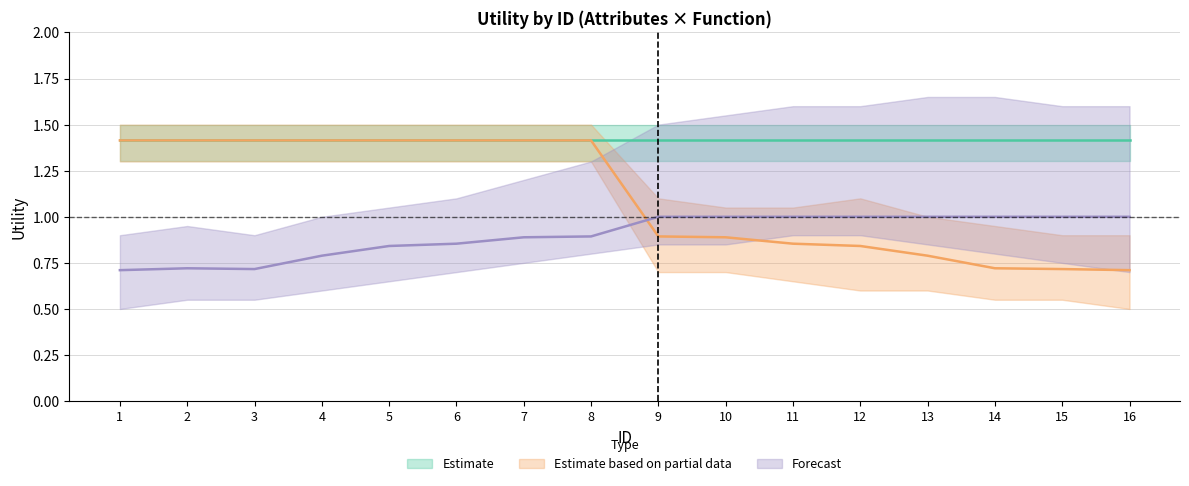

Which series ends up on top after the final intersection of Estimate based on partial data and Forecast?

Forecast